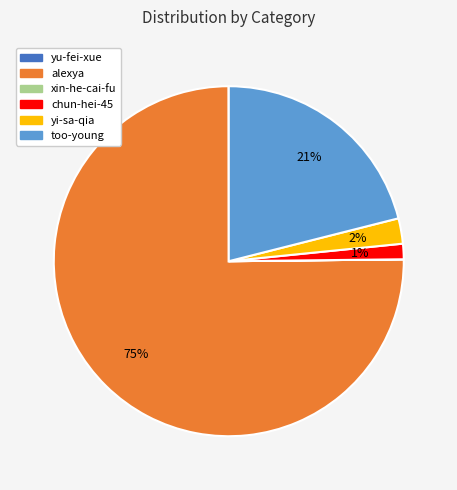

What percentage is the too-young slice, to the nearest percent?

21%